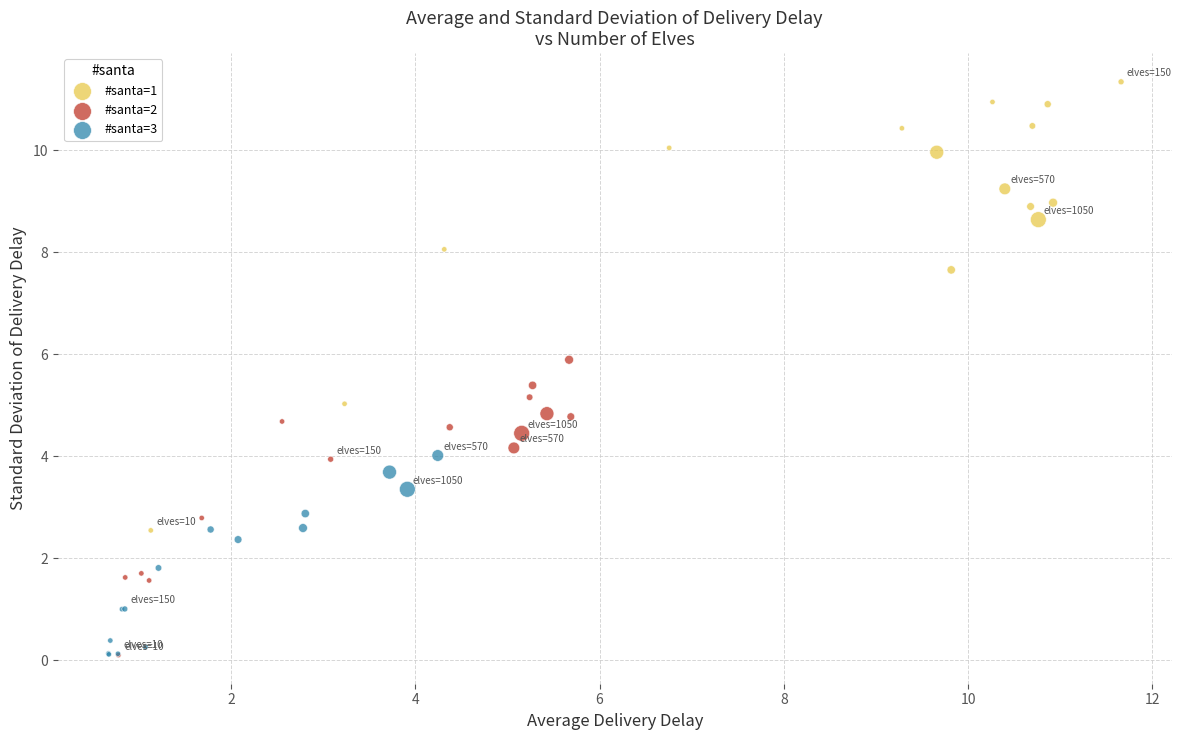

Which series contains the highest Y value?

#santa=1